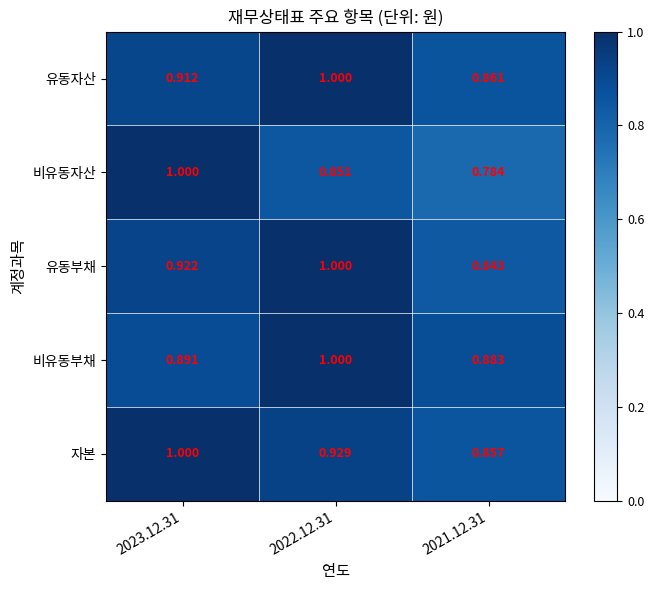

Which series changed the most between 2022.12.31 and 2021.12.31?

유동부채